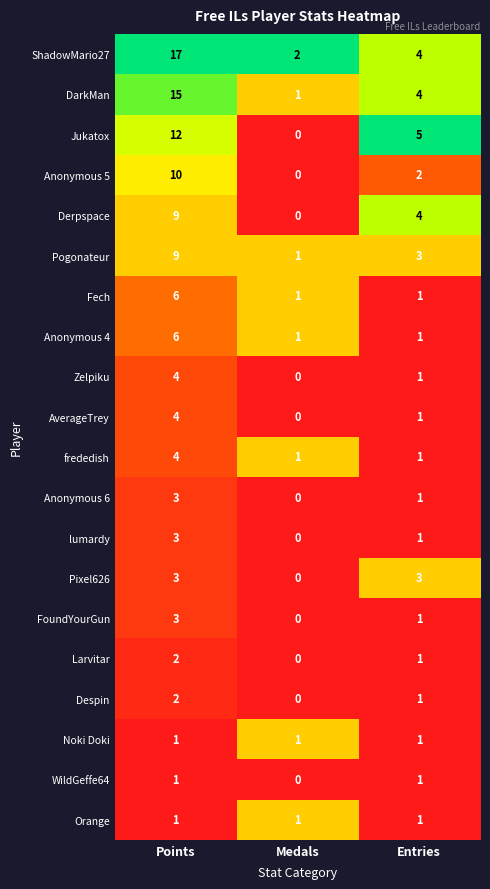

What is the spread (max minus min) of values at Medals?

2